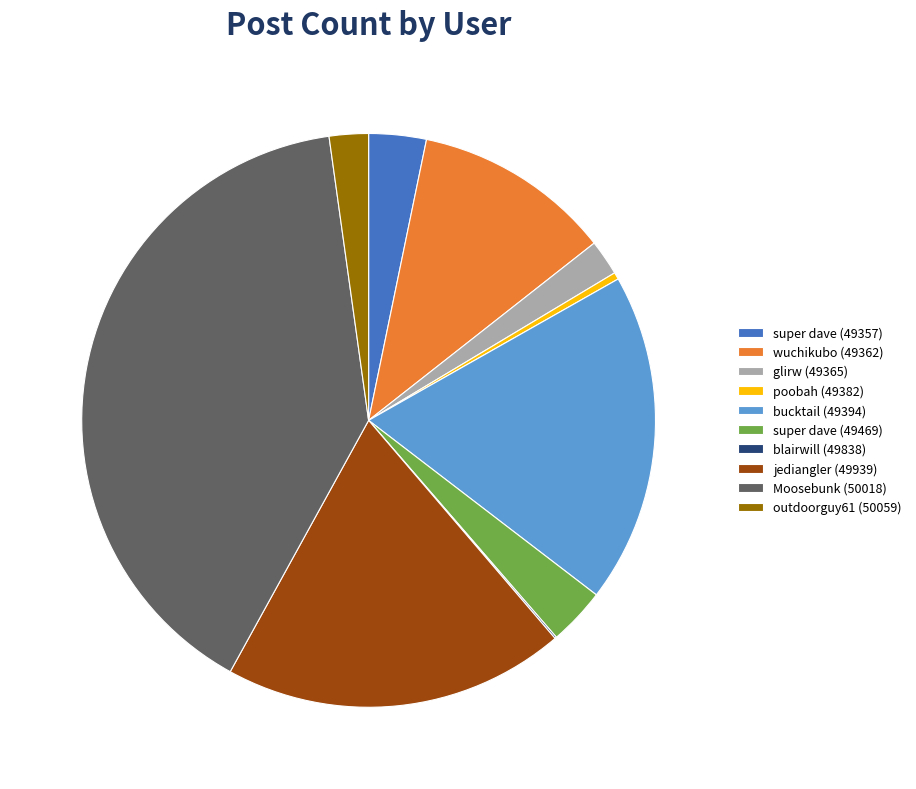

Is it true that bucktail (49394) is 33% of the pie?

False